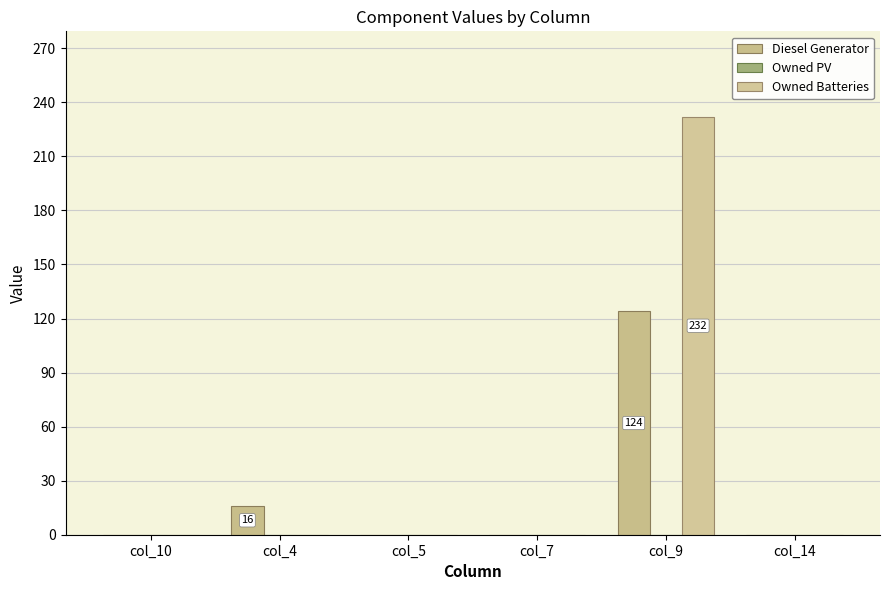

At which category is the sum across all series the highest?

col_9